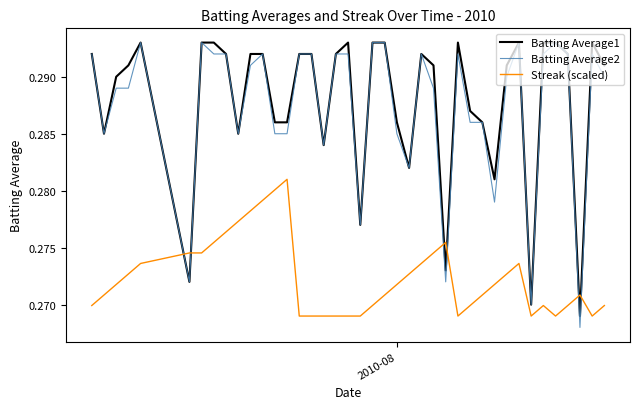

Which series ends up on top after the final intersection of Streak (scaled) and Batting Average1?

Batting Average1